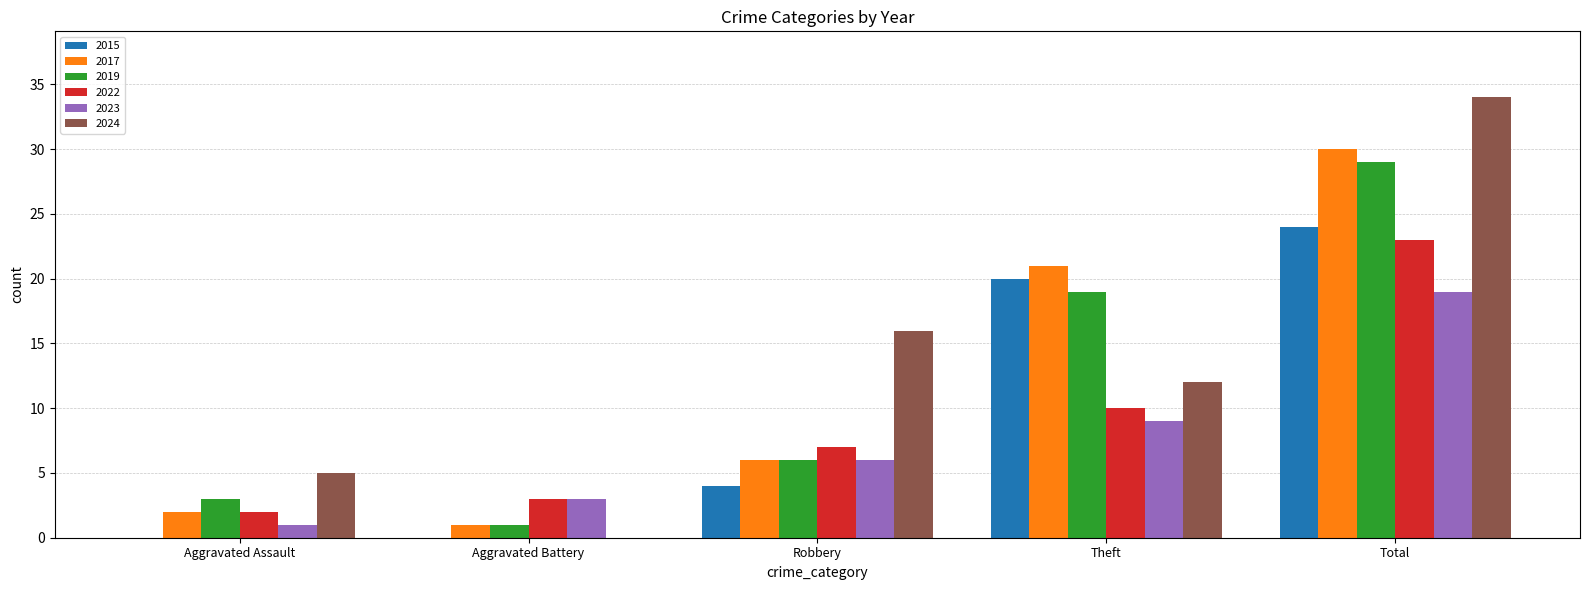

True or false: 2023 has a value of 1 at Aggravated Assault.

True